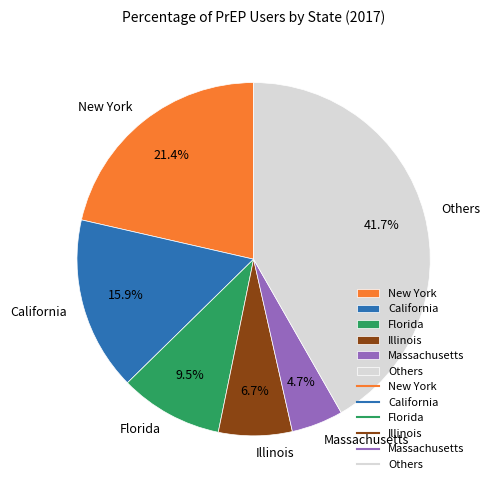

What is the smallest slice in the pie chart?

Massachusetts